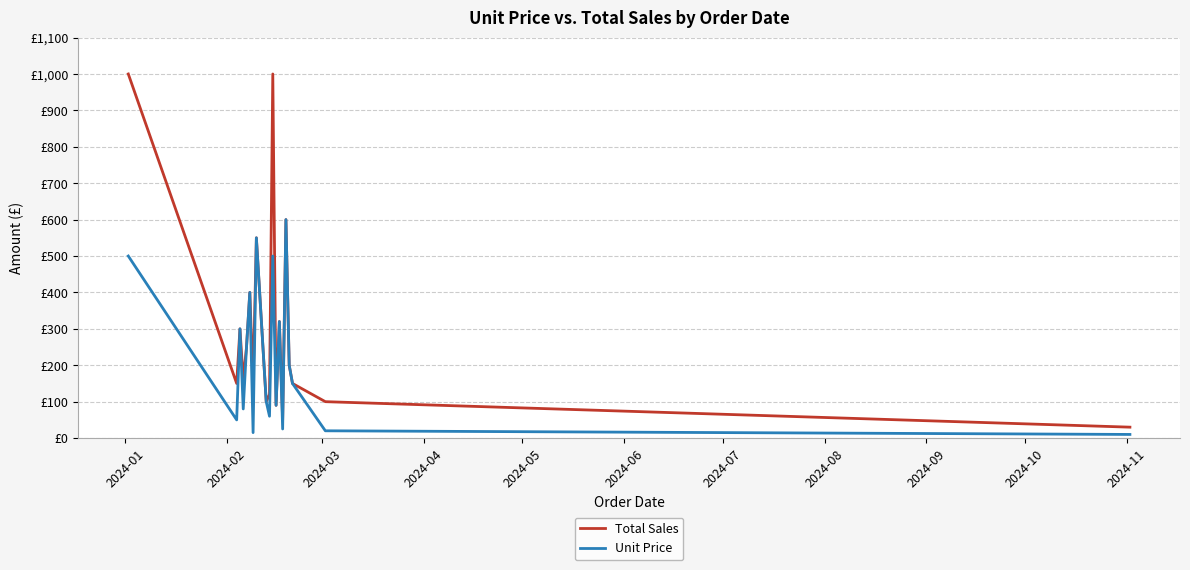

Does the chart display data point markers on the line(s)?

No